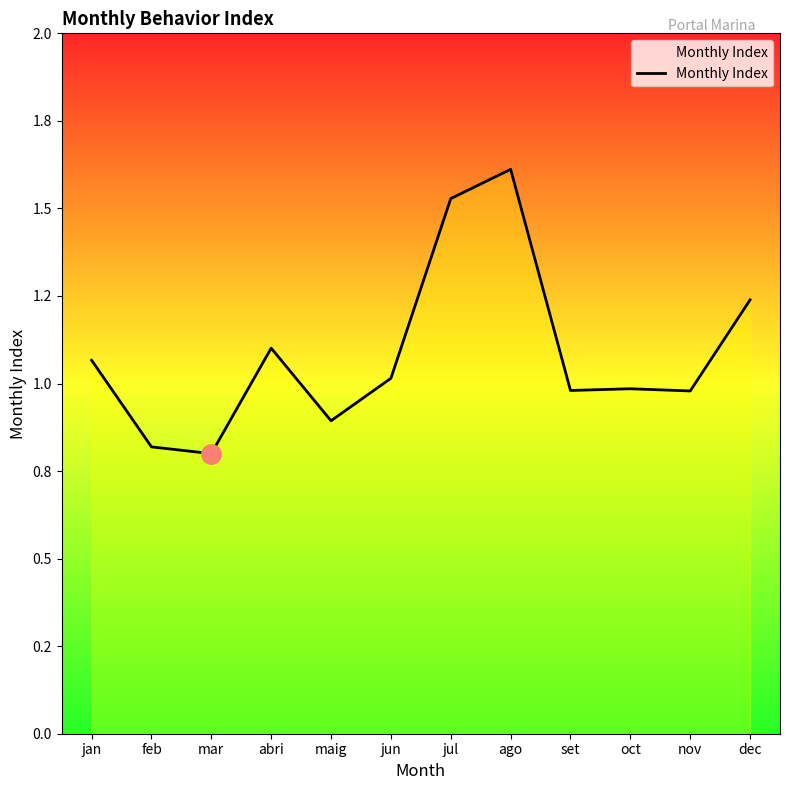

True or false: there are more than 0 points higher than both neighbors.

True